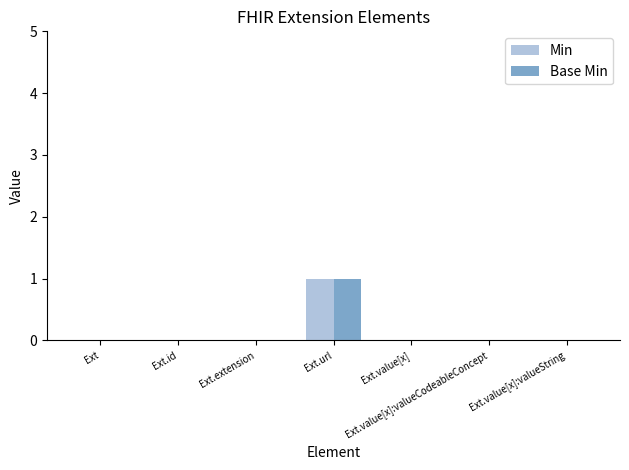

The value of Min at Ext.value[x] is 0. True or false?

True